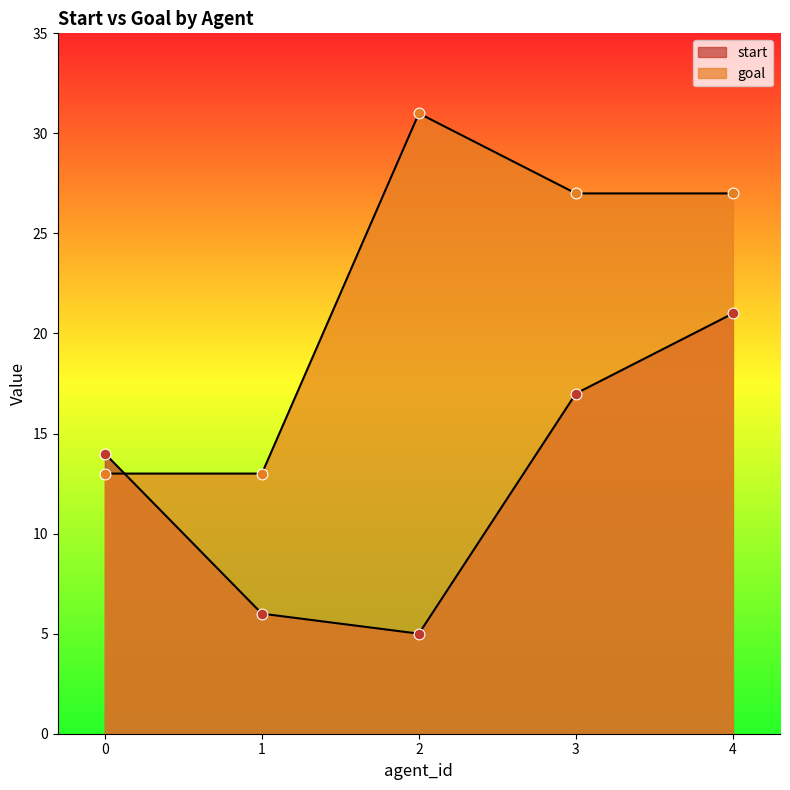

What are all the series names shown in the legend?

start, goal